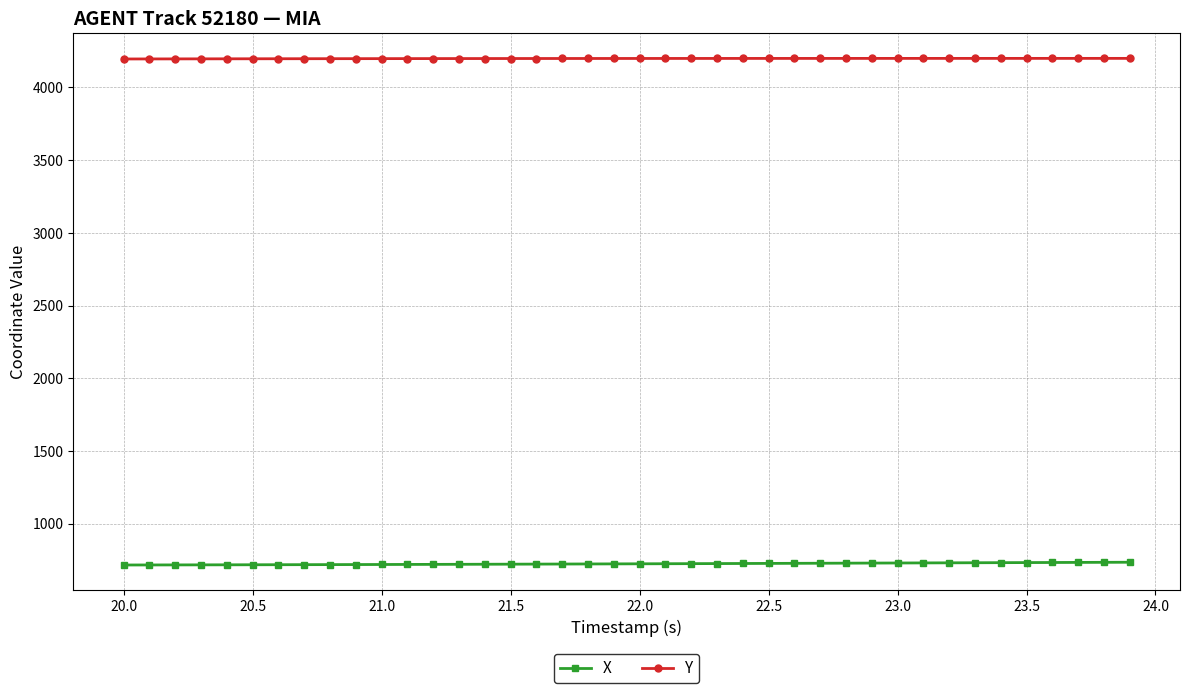

True or false: X and Y intersect in this chart.

False